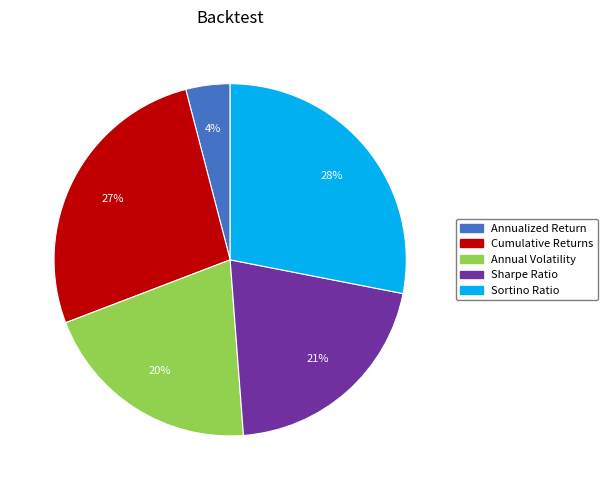

Does Sortino Ratio represent more than half of the total?

No